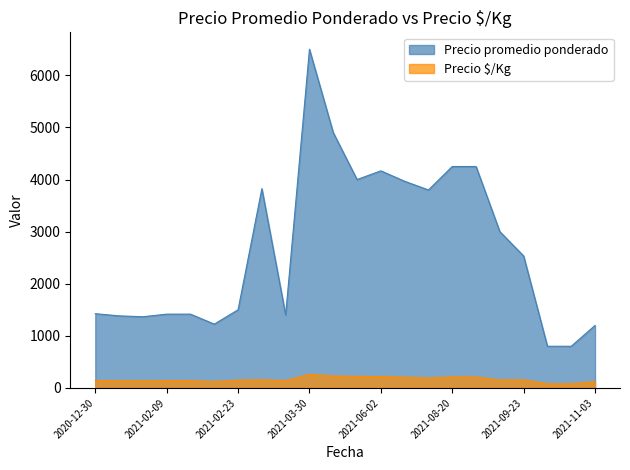

Which series has the widest spread of values?

Precio promedio ponderado